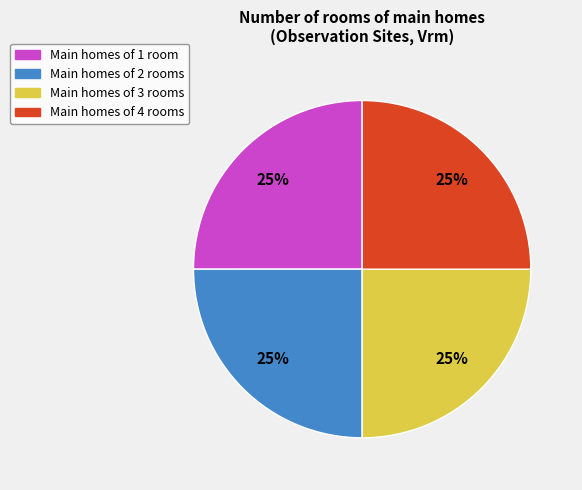

Does any single category account for the majority?

No